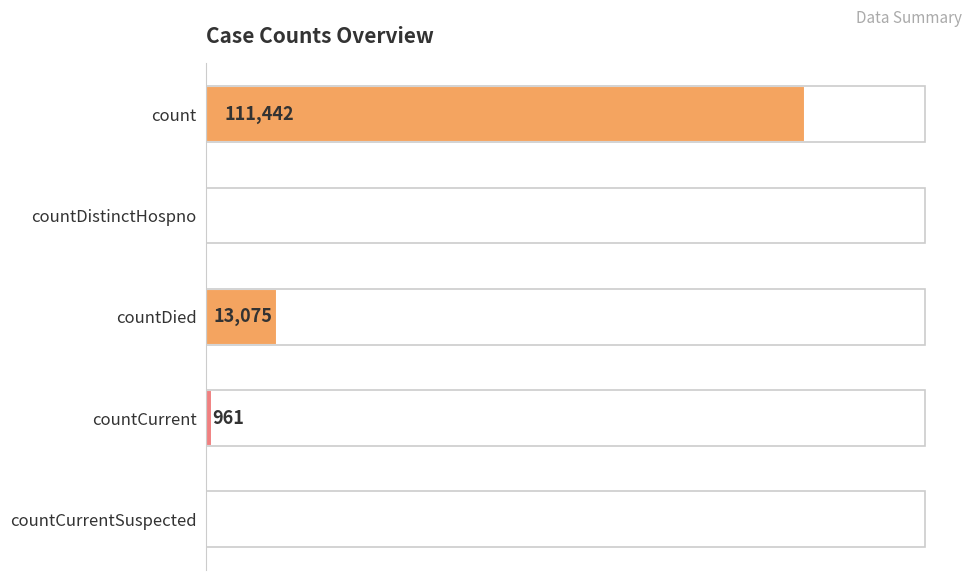

Between countCurrent and count, which is larger?

count